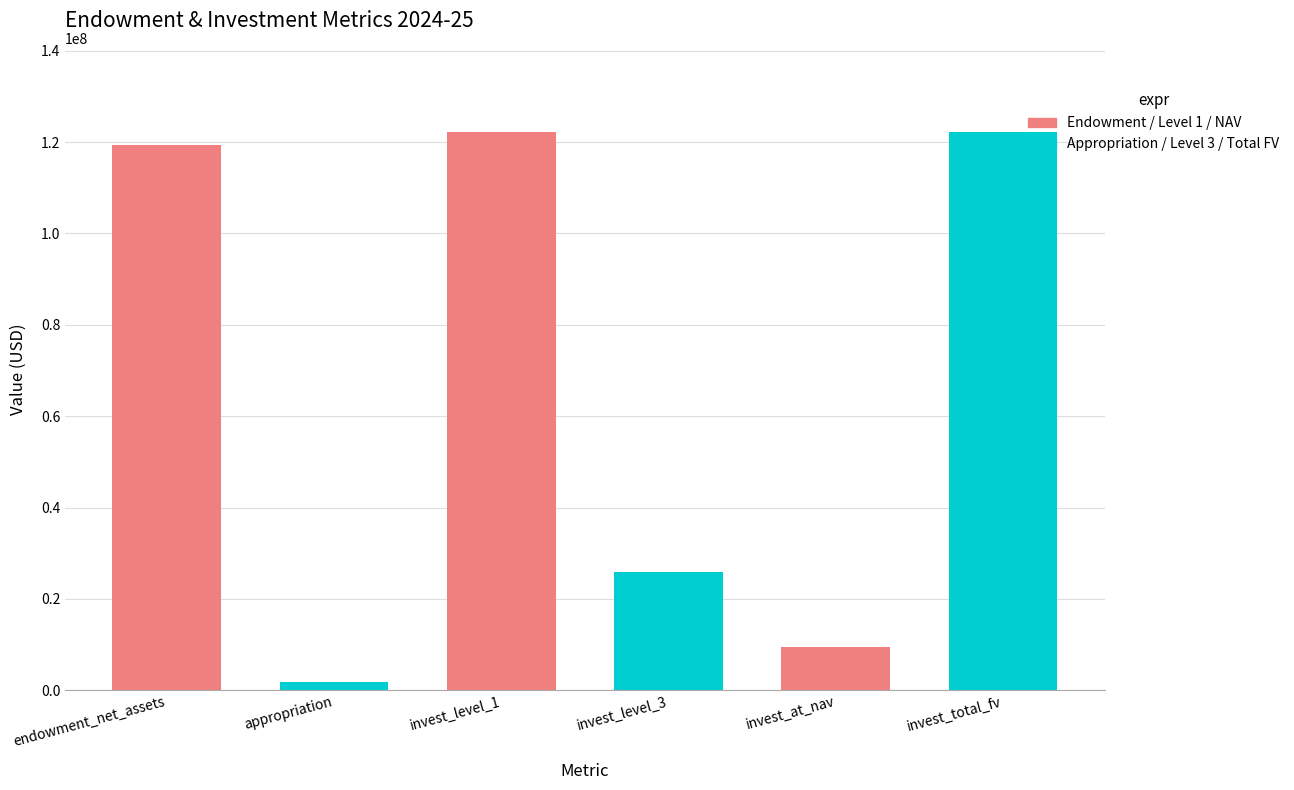

Reading left to right, list all the values displayed in this chart.

endowment_net_assets_eoy=119326573	appropriation_of_endowment=1749092	investment_level_1=122300669	investment_level_3=25990000	investments_measured_at_nav=9430288	investments_total_fair_value=122300669